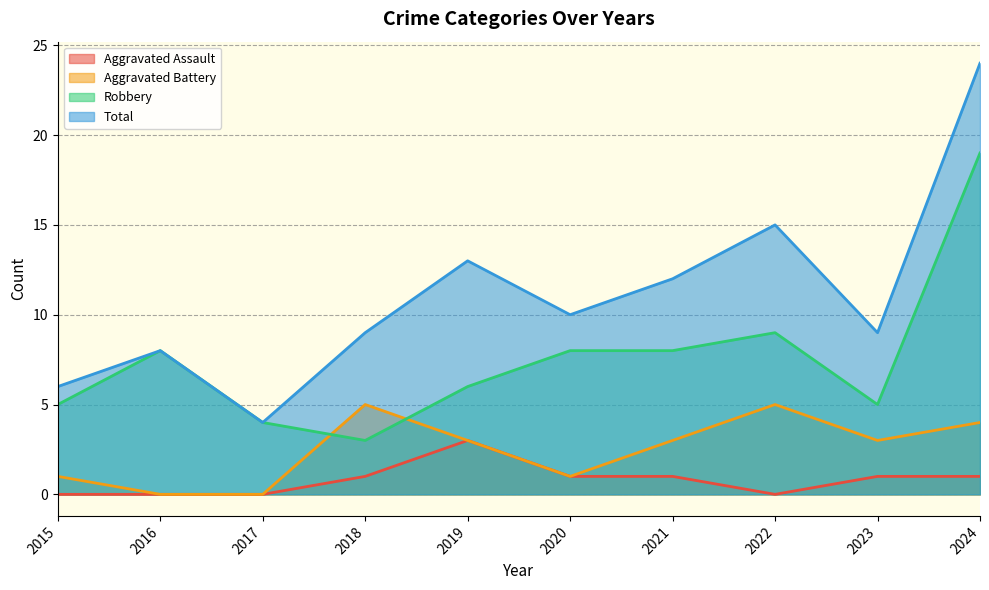

What is the difference between the highest and lowest values at 2023?

8